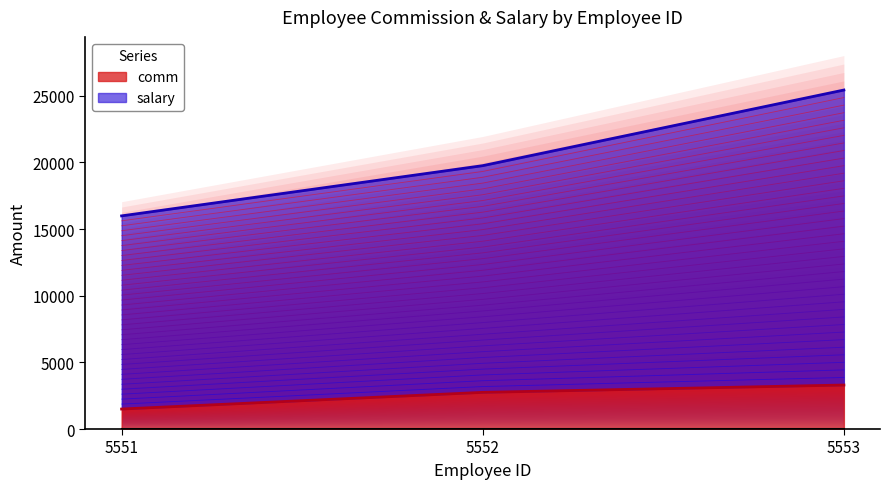

The value of comm at 5551 is 1500. True or false?

True